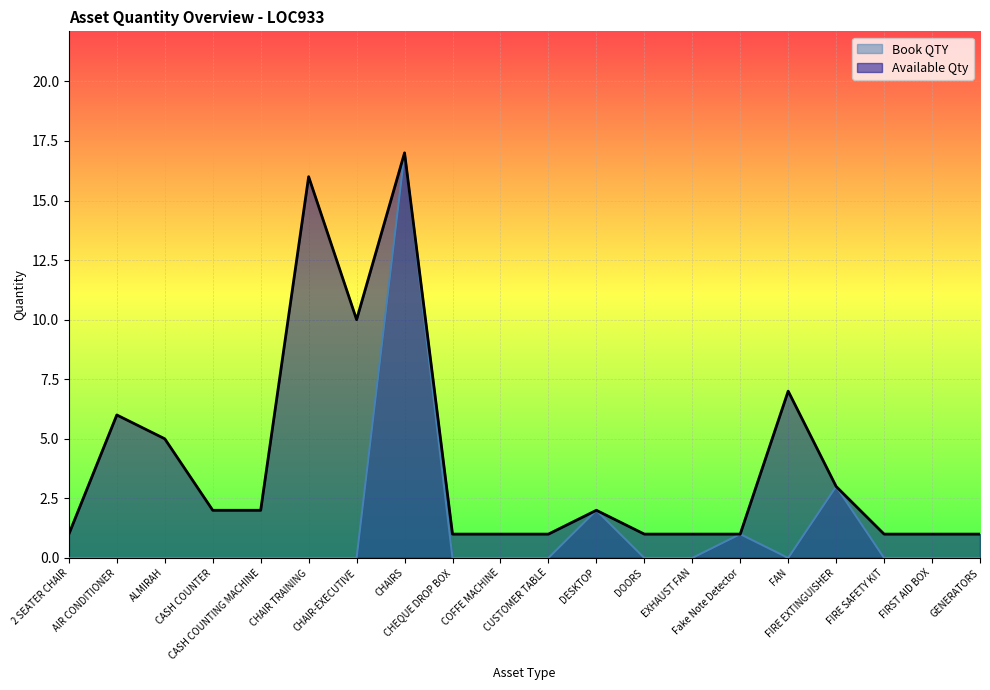

Between AIR CONDITIONER and CHAIRS, which is larger?

CHAIRS